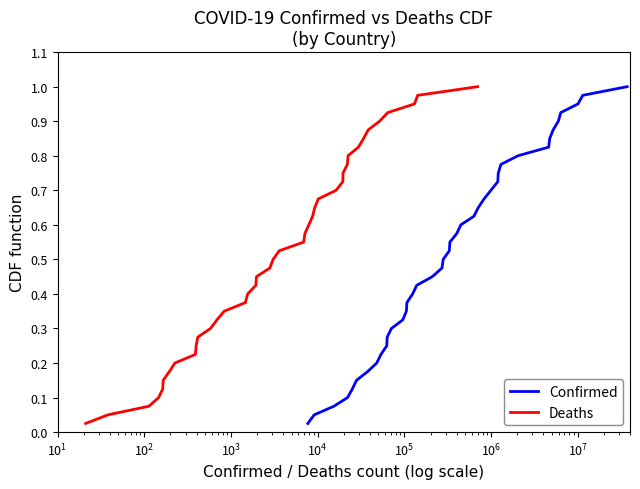

At how many categories does at least one series exceed 0?

40